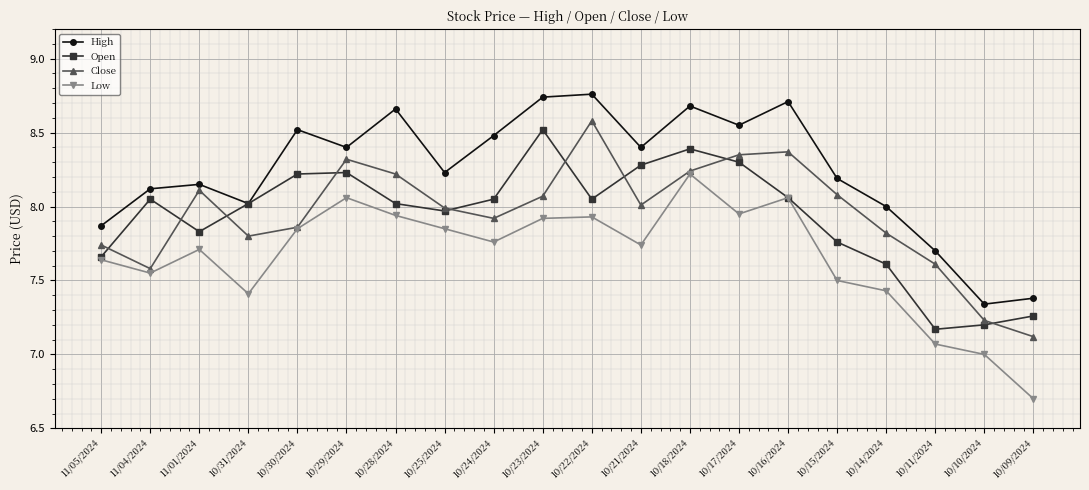

At which category is the sum across all series the highest?

10/18/2024